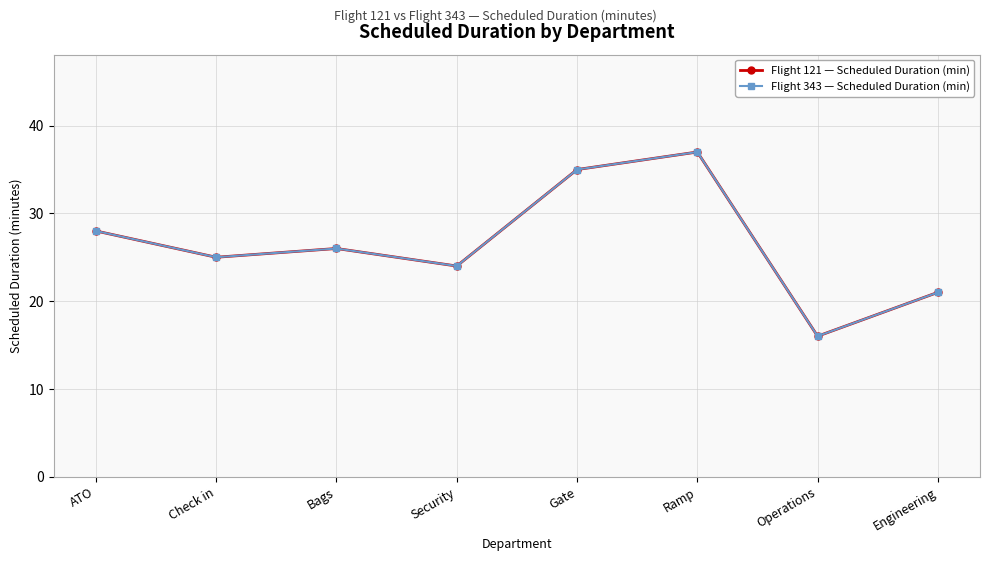

Is this an area chart (filled region under the line)?

No